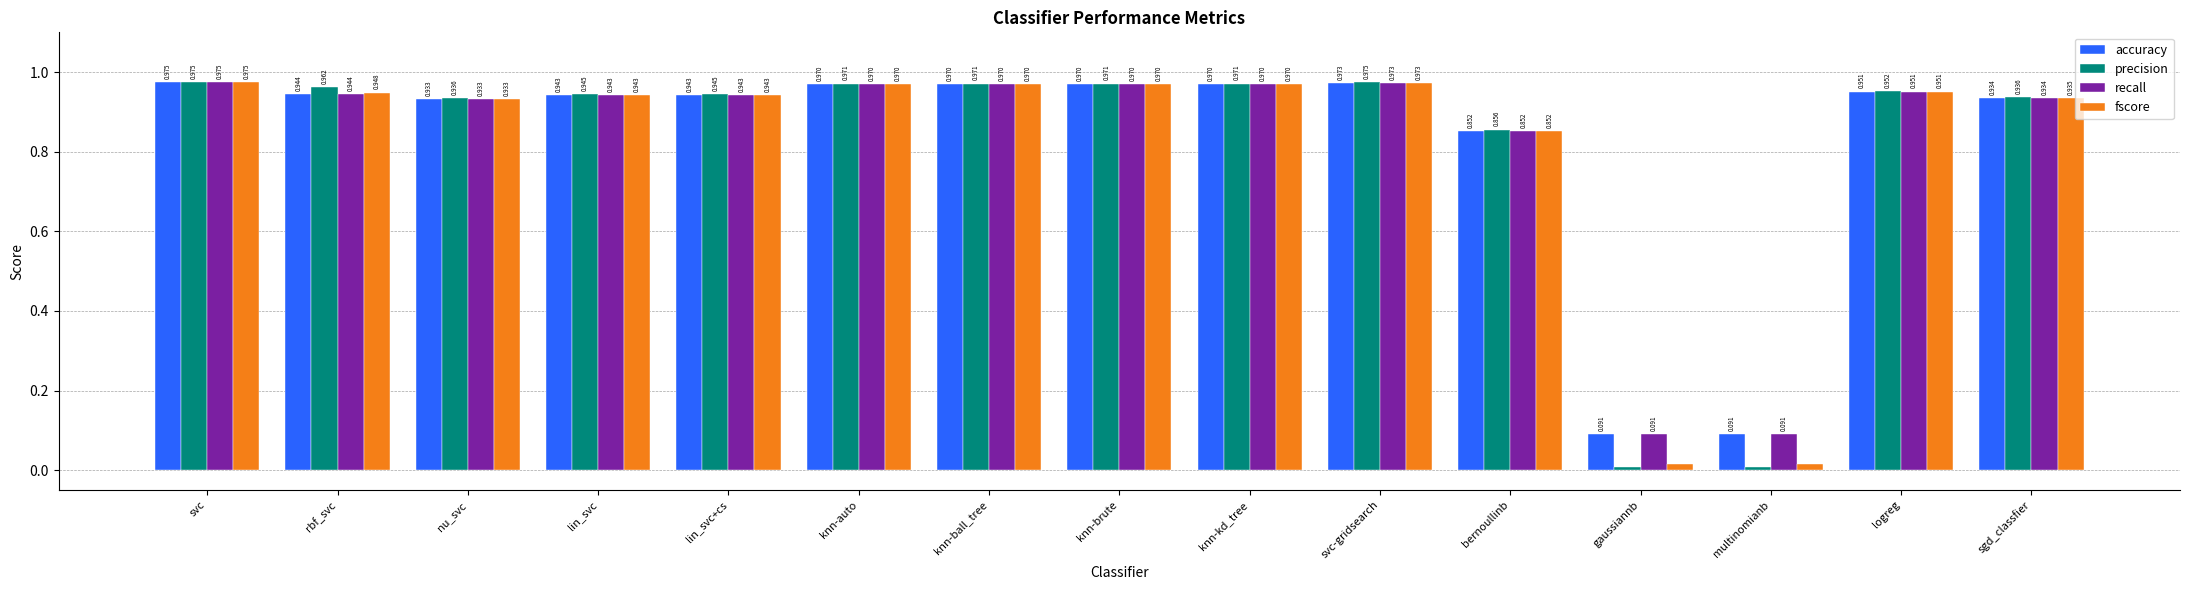

Which series has the largest range (max minus min)?

precision